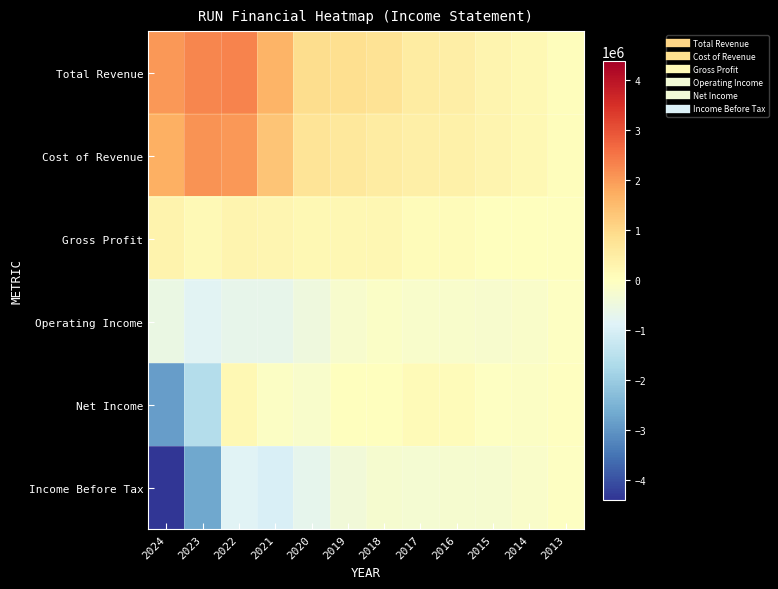

Rank the series at 2018 from highest to lowest value.

Total Revenue, Cost of Revenue, Gross Profit, Net Income, Operating Income, Income Before Tax